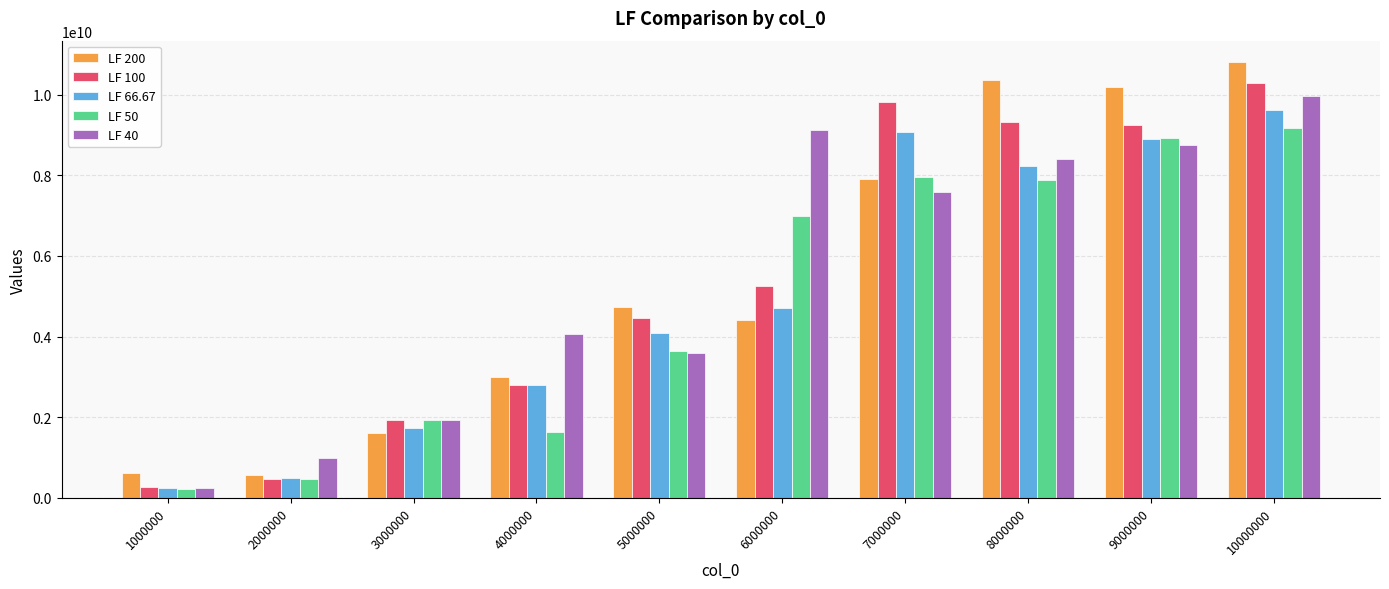

What is the sum of the LF 200 values at 5000000 and 4000000?

7757365943